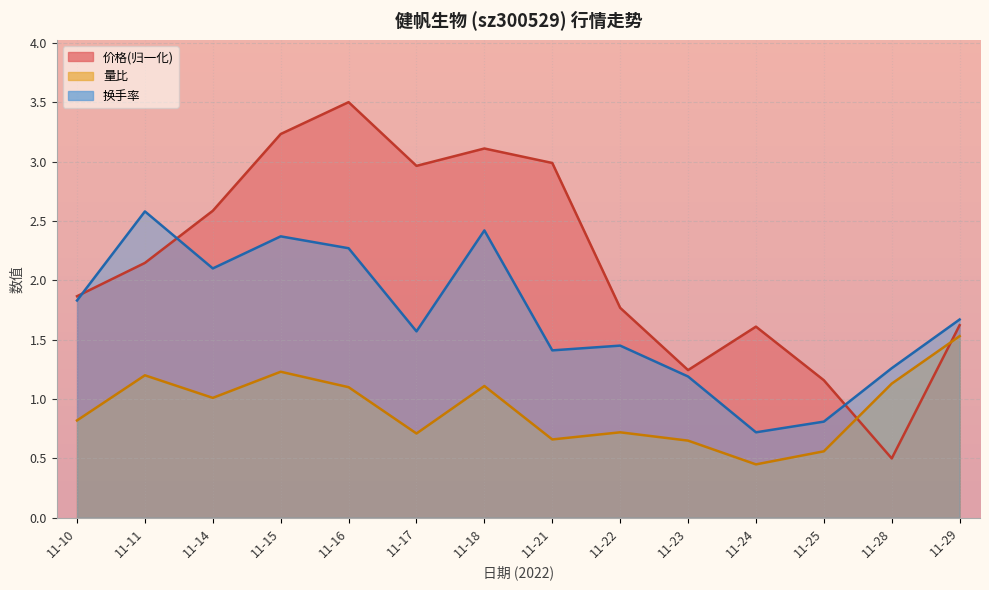

Which series has the largest range (max minus min)?

价格